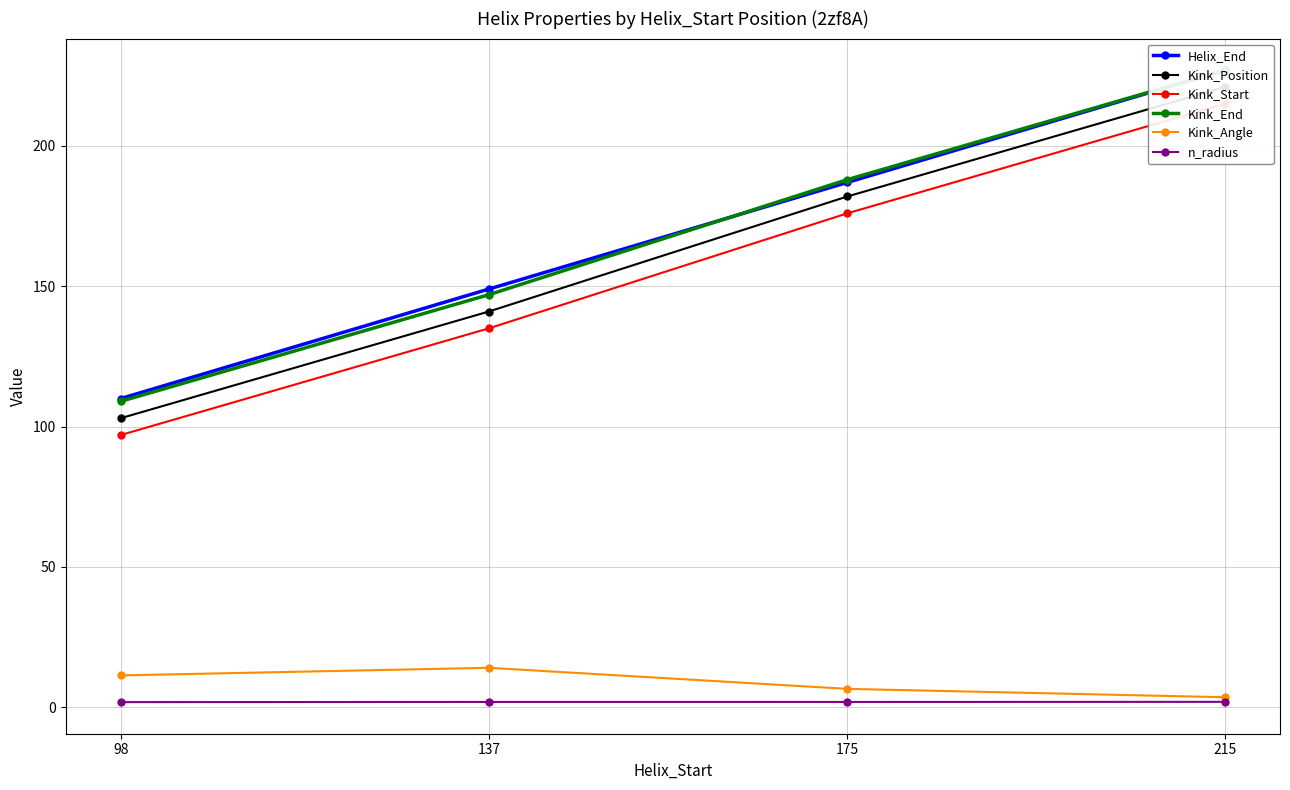

Reading left to right, what are all the values shown in this chart?

Helix_End: 110.0	149.0	187.0	227.0
Kink_Position: 103.0	141.0	182.0	221.0
Kink_Start: 97.0	135.0	176.0	215.0
Kink_End: 109.0	147.0	188.0	227.0
Kink_Angle: 11.4	14.1	6.6	3.6
n_radius: 1.8	1.9	1.9	1.9